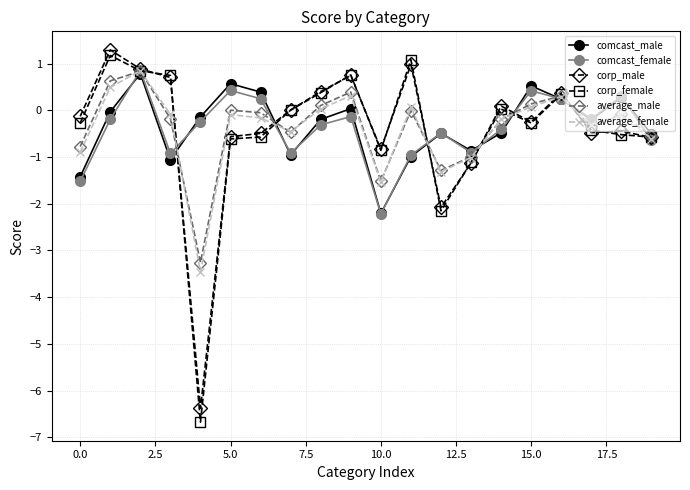

What is the maximum value shown in the chart?

1.3